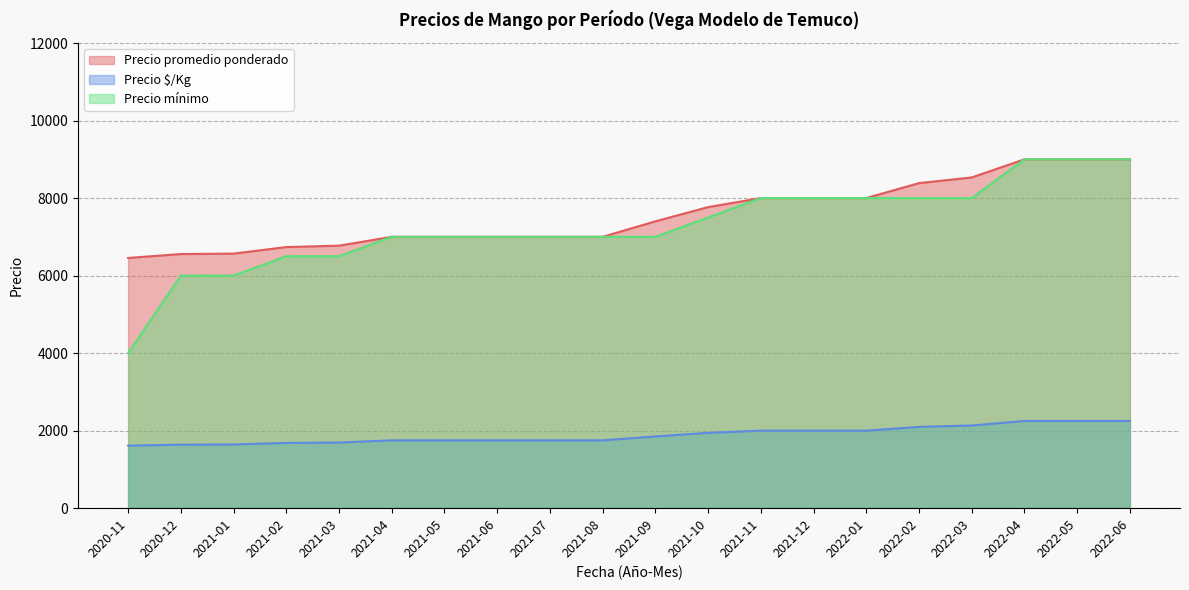

True or false: Precio mínimo and Precio $/Kg cross at least once.

False